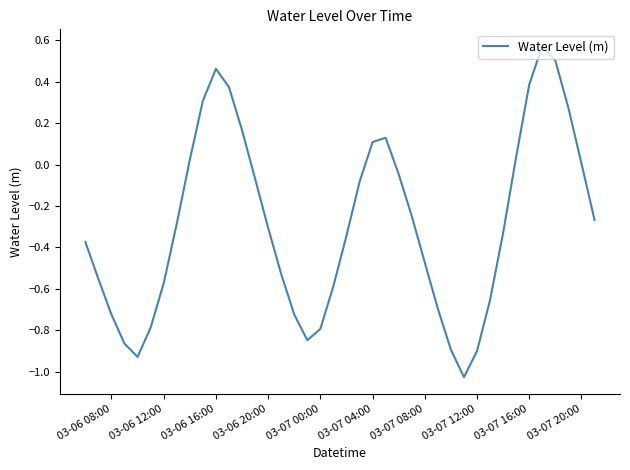

What is the difference between the maximum and minimum values?

1.6